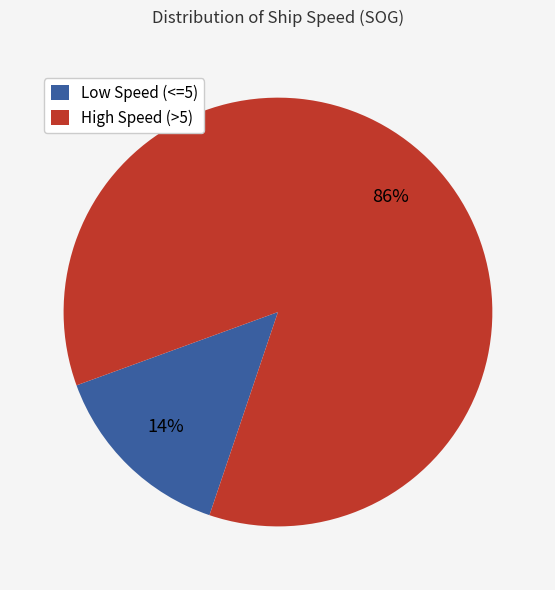

To the nearest percent, what is the combined percentage of High Speed (>5) and Low Speed (<=5)?

100%